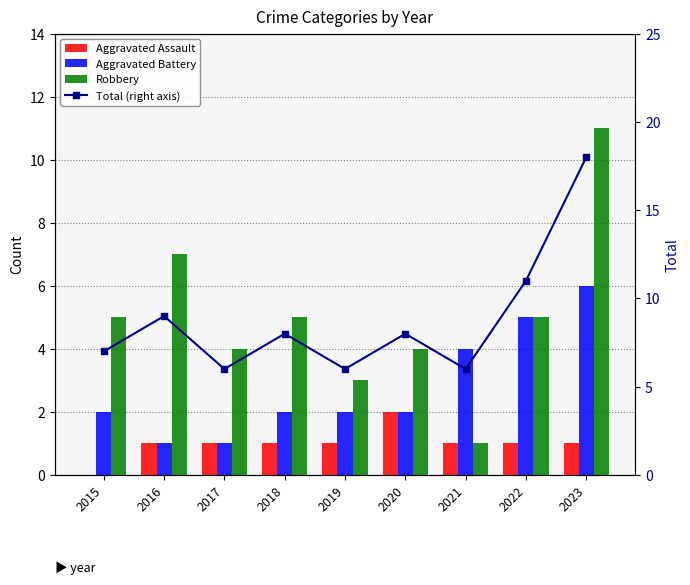

How many data points does each series have?

9